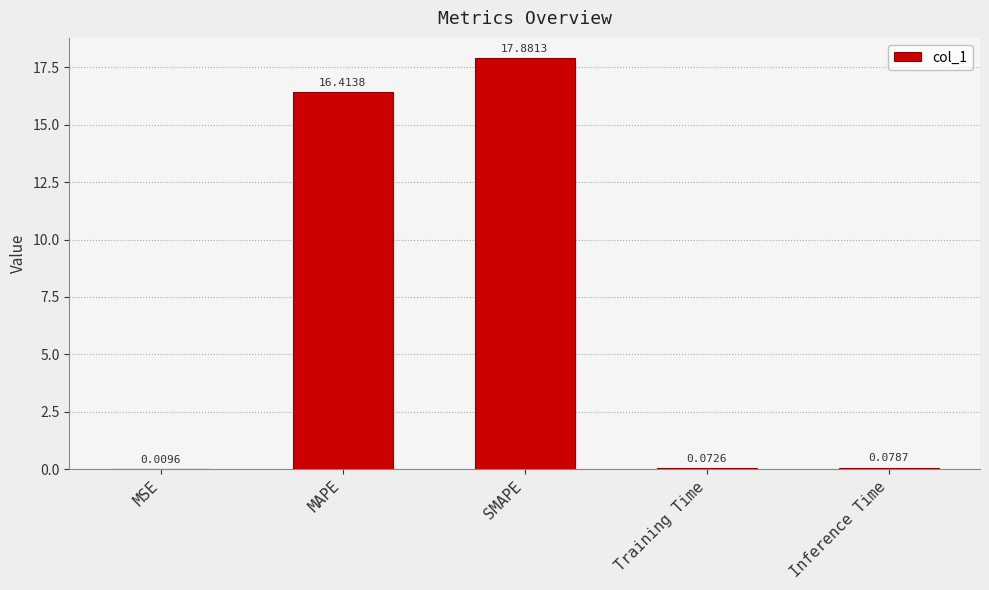

What is the change in value from MSE to MAPE?

+16.4